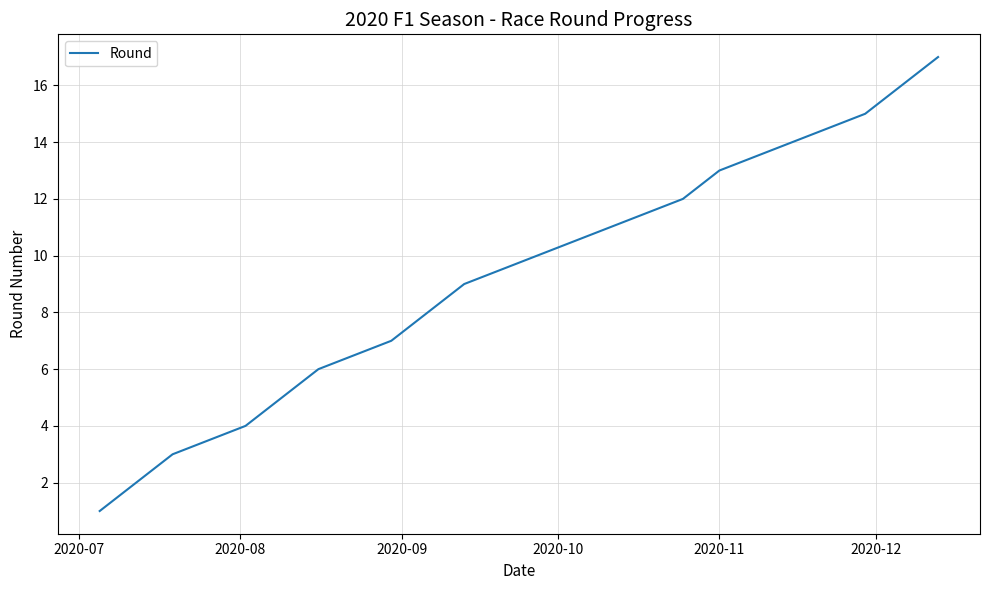

What is the maximum value shown in the chart?

17